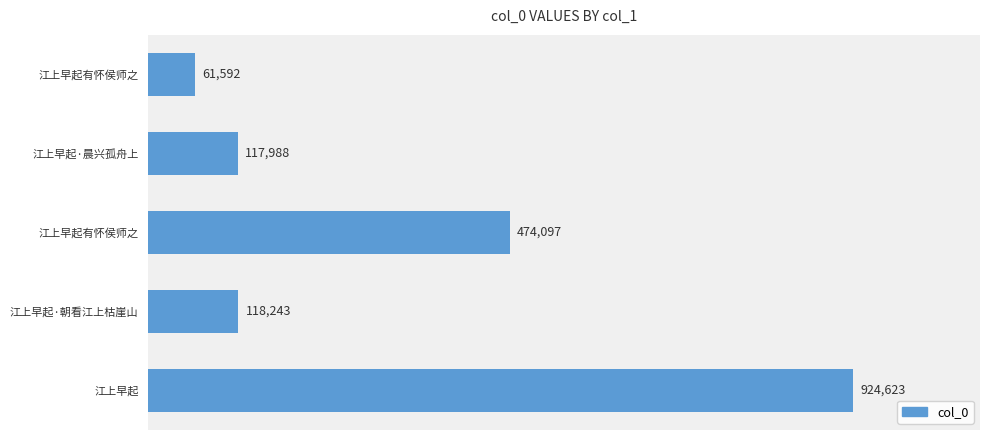

Does the chart contain any negative values?

No